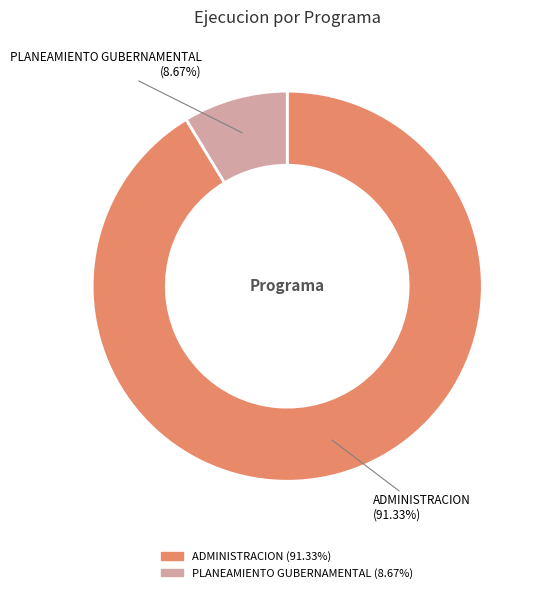

Is there a majority slice in this chart?

Yes